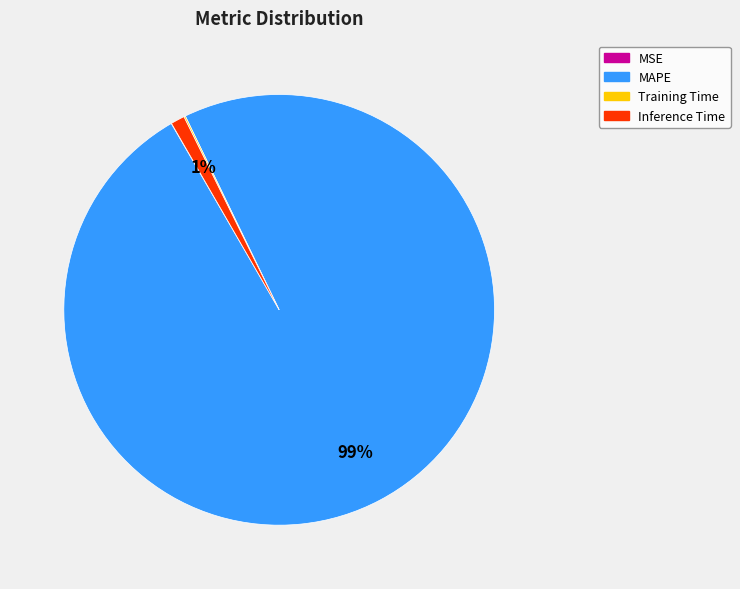

To the nearest percent, what portion does Inference Time represent?

1%